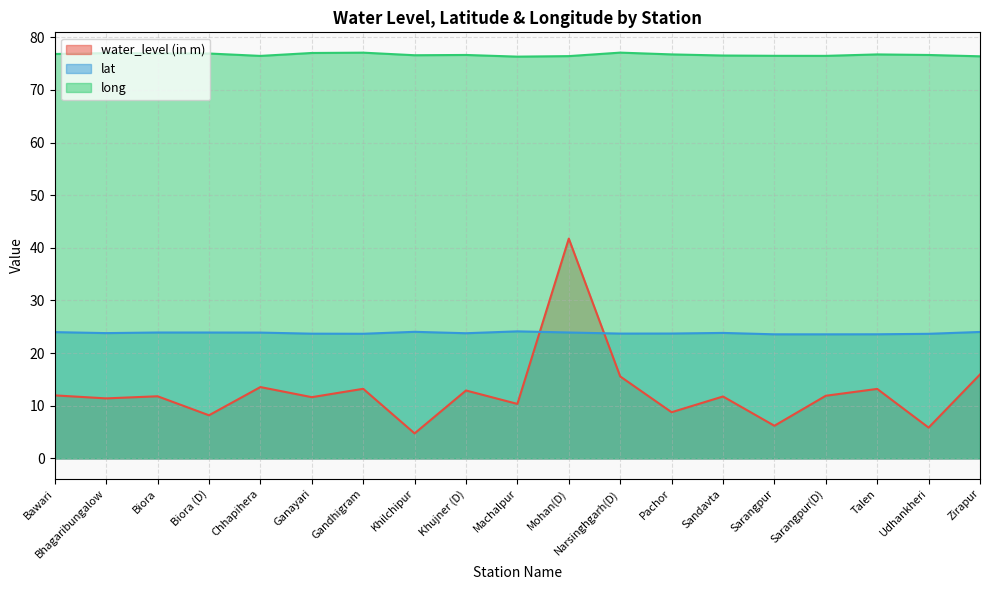

List the series in order of their peak value, lowest first.

lat, water_level (in m), long